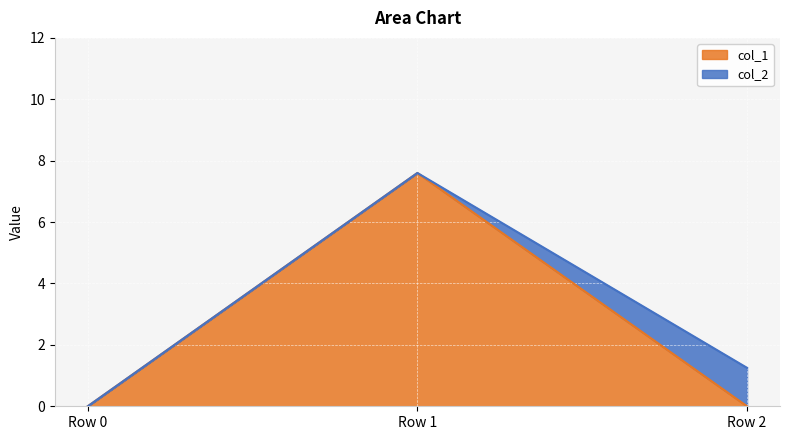

Reading left to right, transcribe the values for col_1.

0.0	7.6	0.0